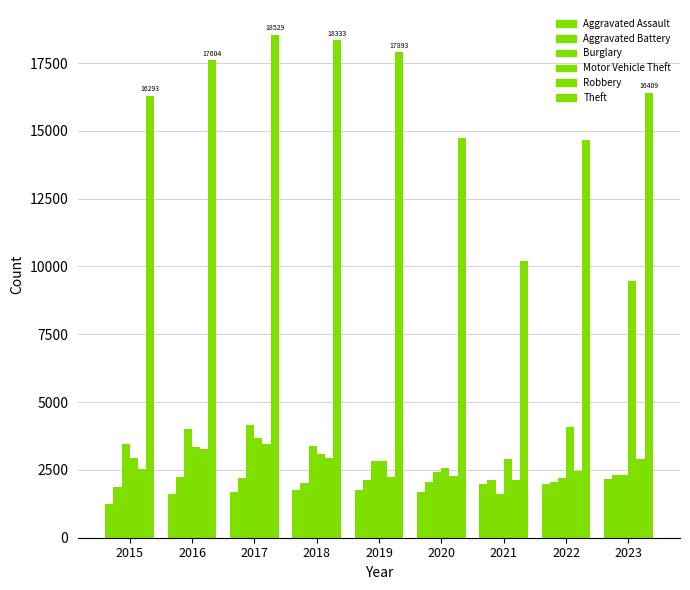

Which series has the largest range (max minus min)?

Theft